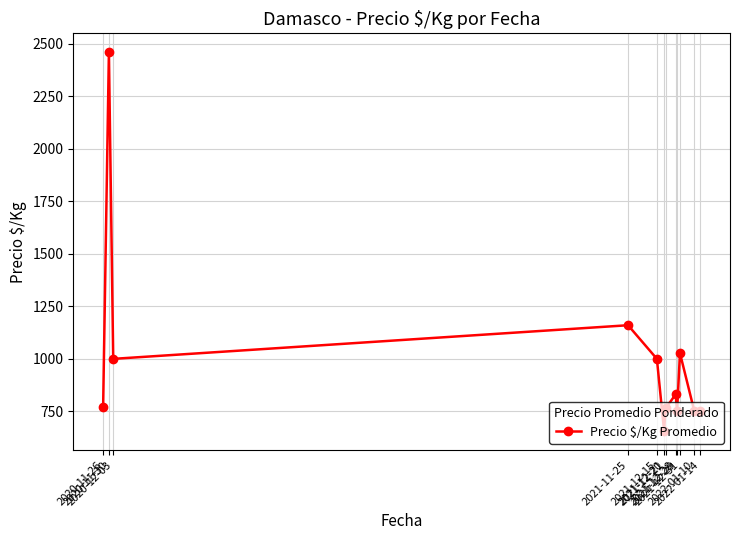

Does the chart display data point markers on the line(s)?

Yes